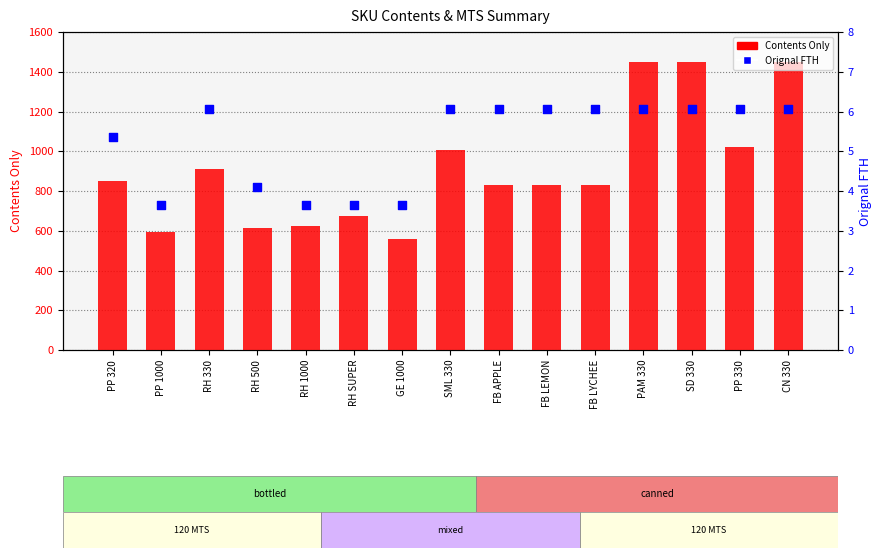

At which category is the sum across all series the highest?

PAM 330